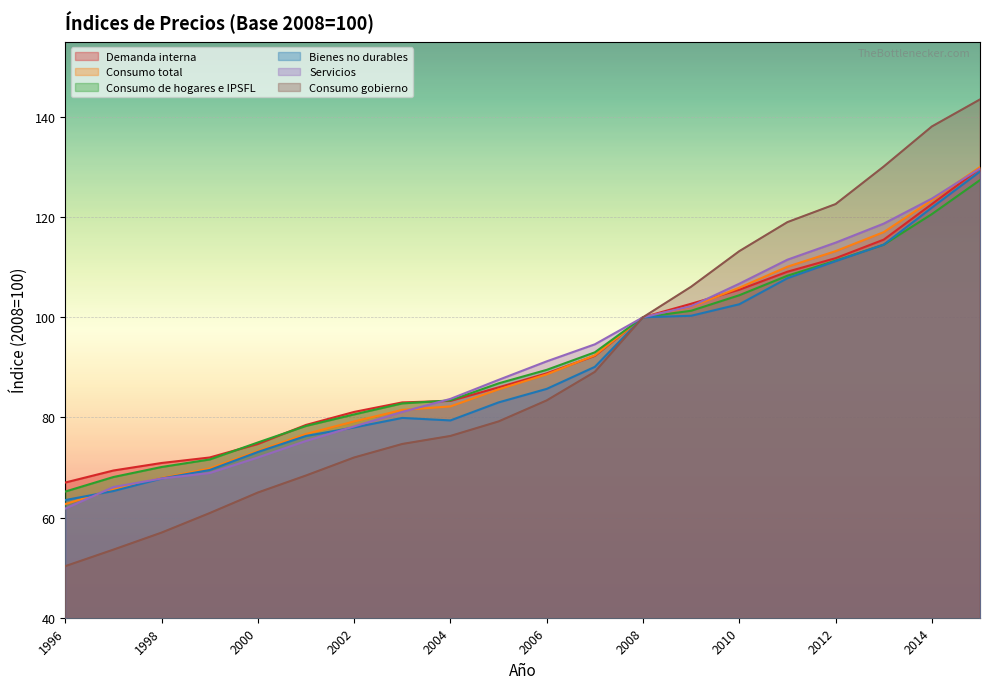

What is the greatest value displayed?

143.5